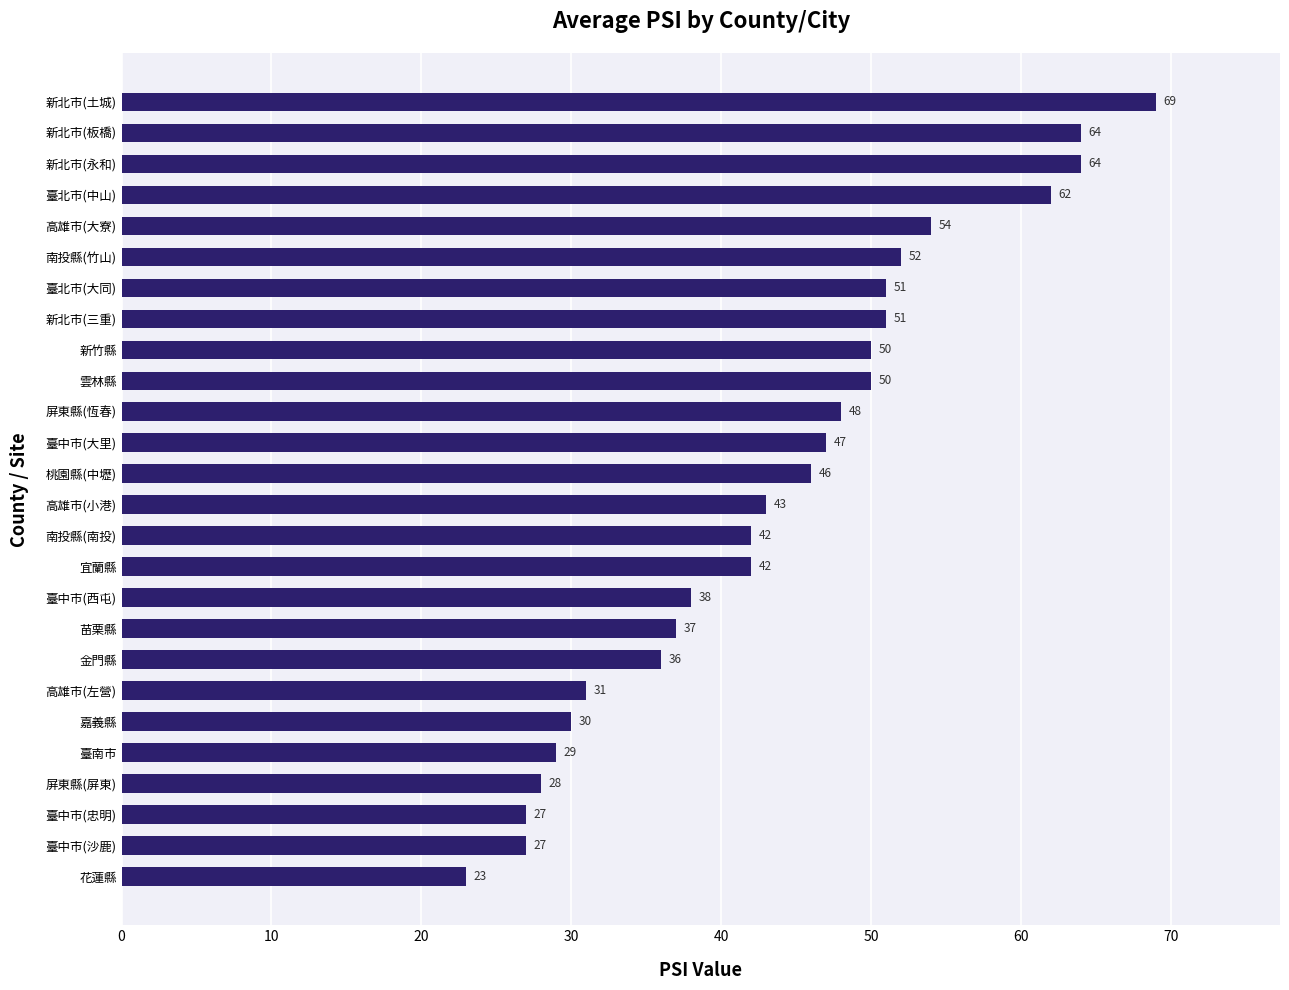

What is the smallest value displayed?

23